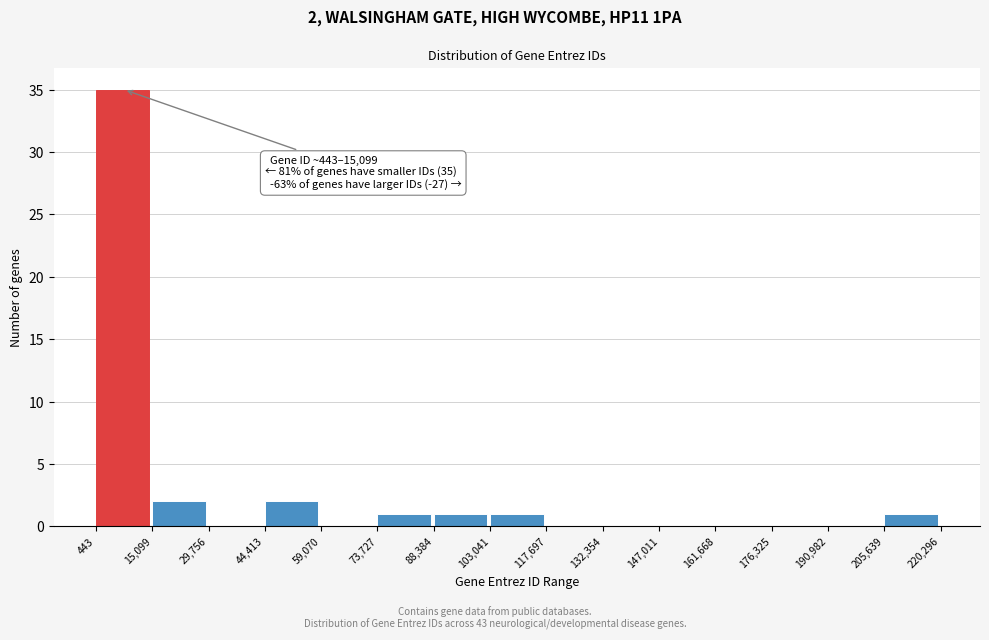

Over which range of the x-axis is the bar tallest?

443 to 15,099